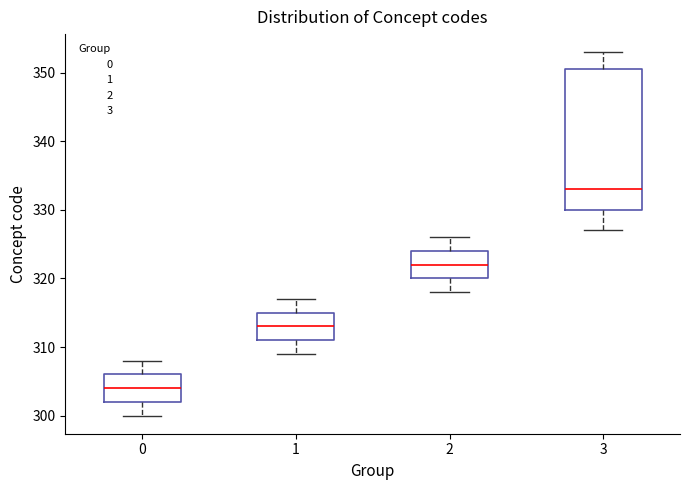

Which box's median line is the lowest?

0